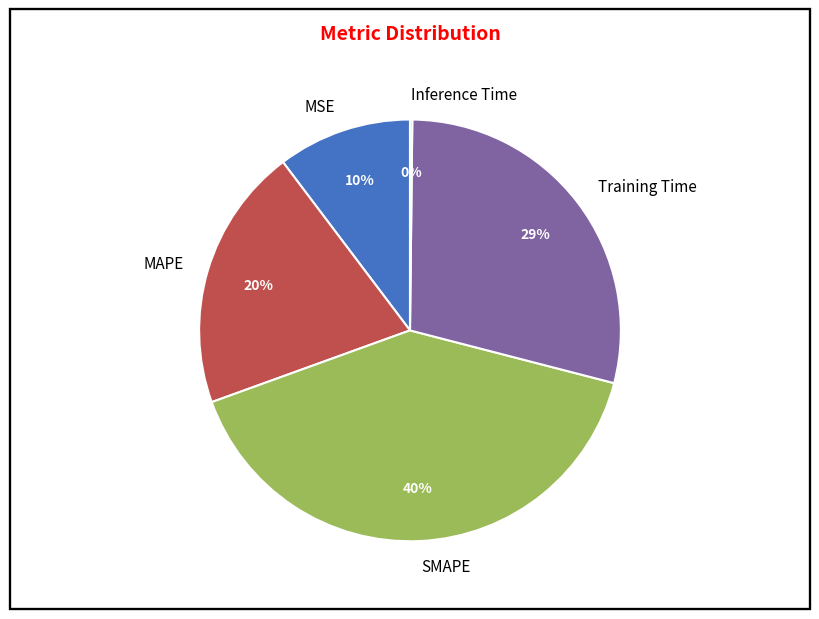

Is it true that MSE is 4% of the pie?

False